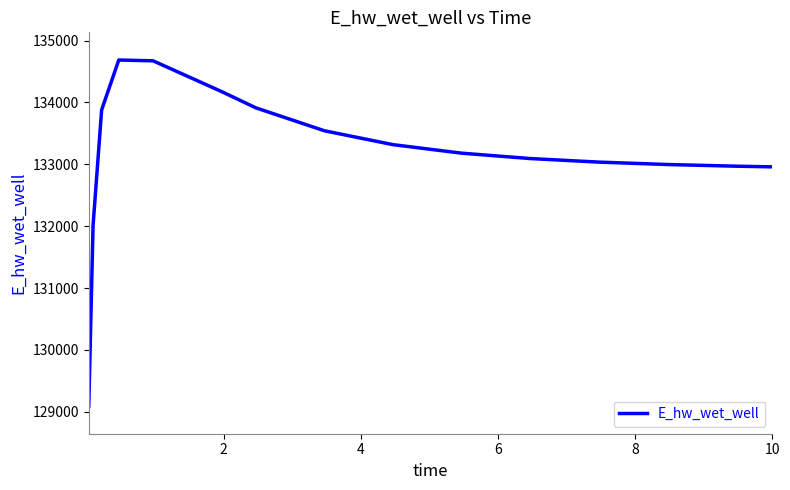

Is this an area chart (filled region under the line)?

No